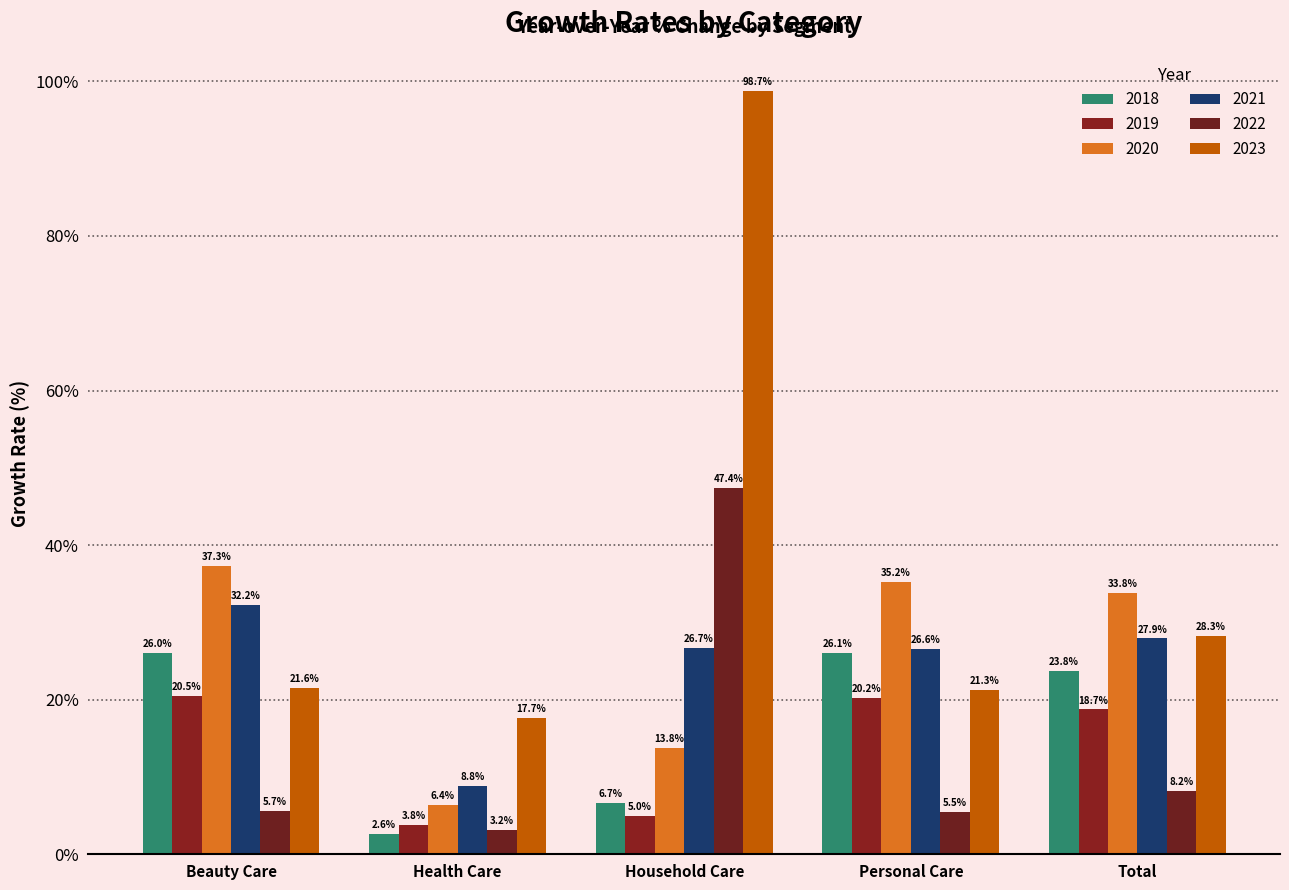

What position from the left is Beauty Care?

1